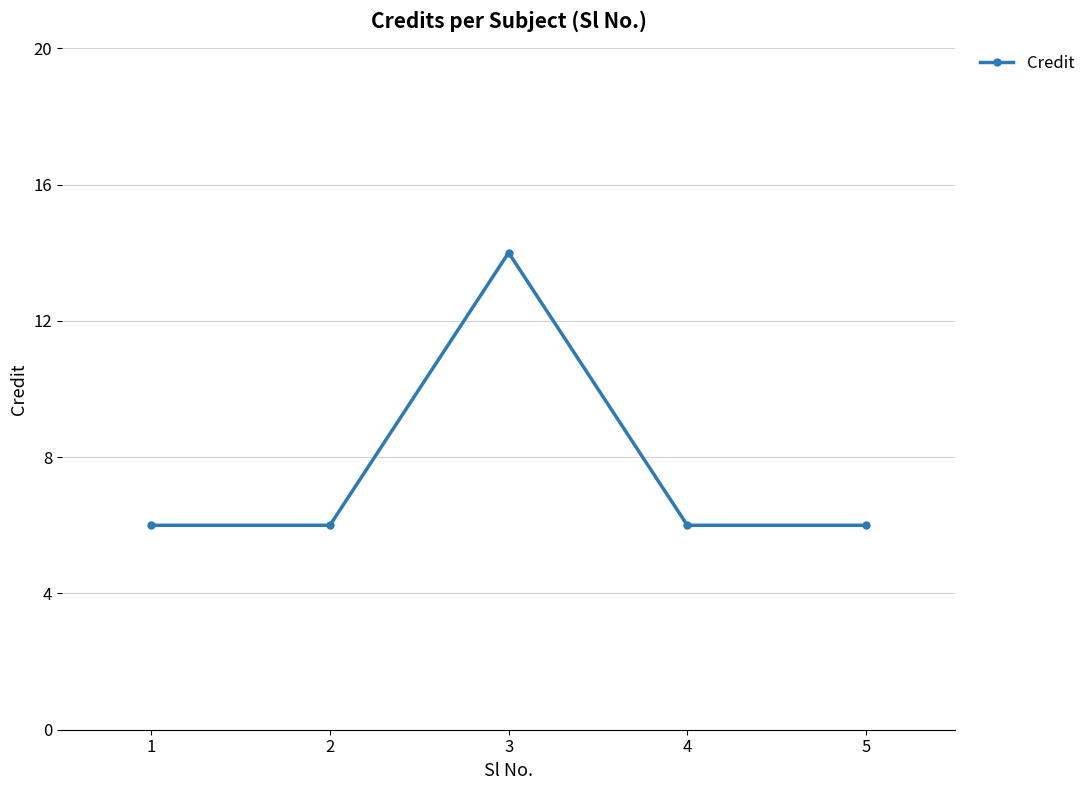

What is the ratio of the value at 4 to the value at 1?

1.0